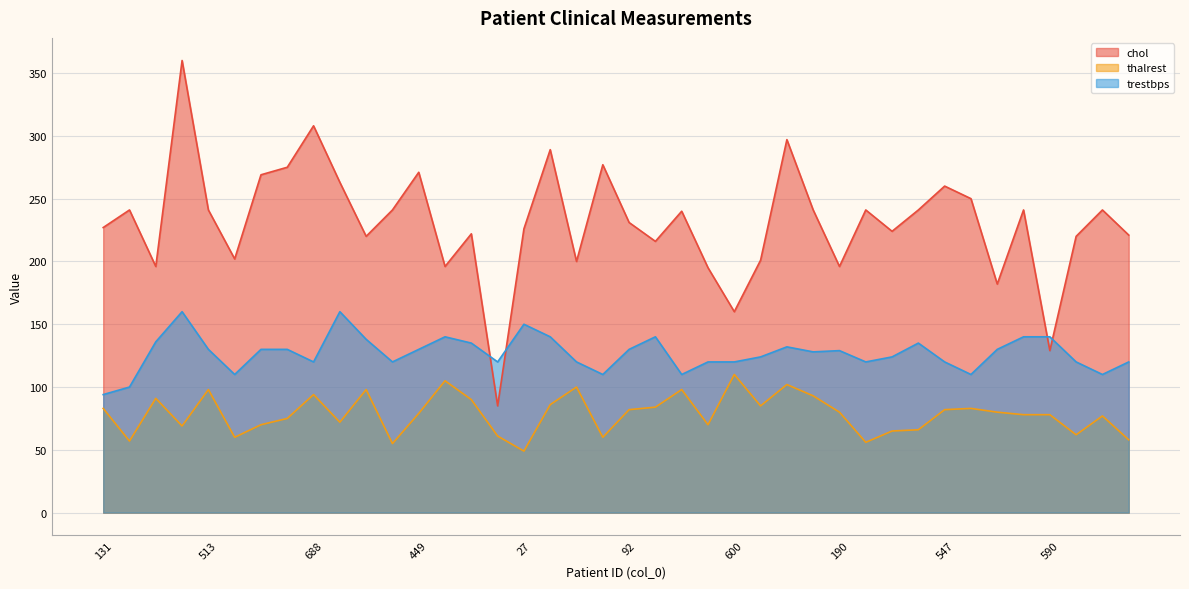

How many lines are shown in the chart?

3